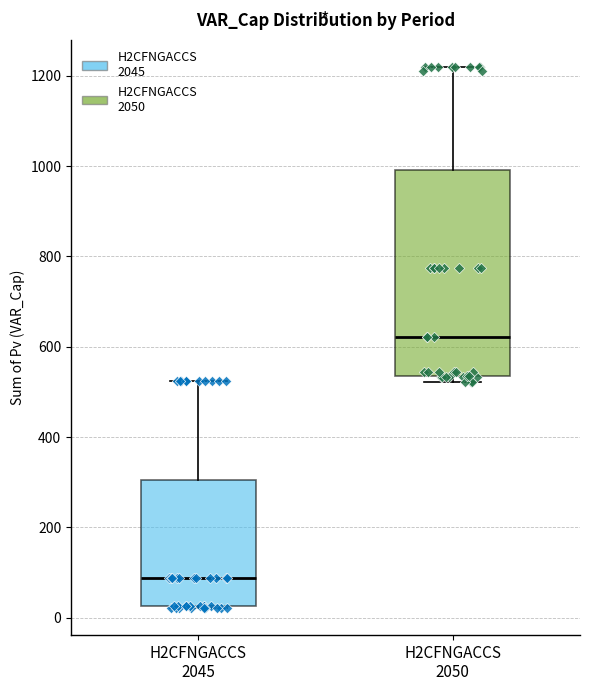

Which box has the lowest median line?

H2CFNGACCS 2045